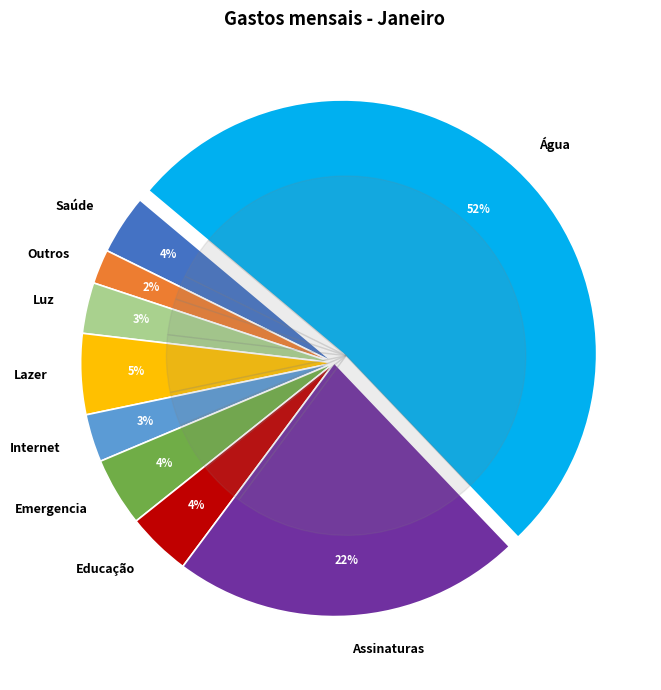

True or false: Saúde accounts for 1% of the total.

False